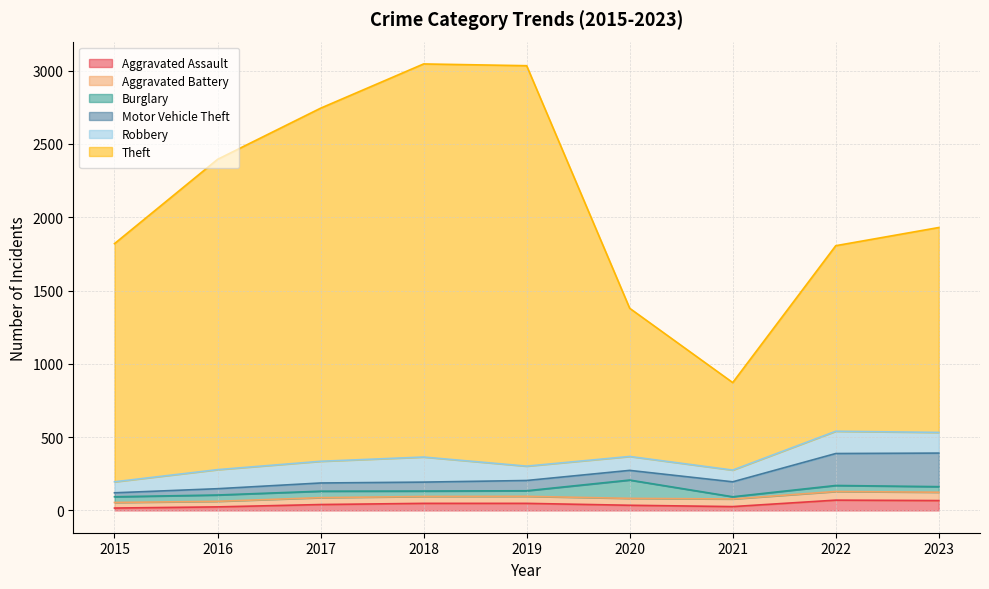

Which category has the lowest value in the Burglary series?

2021